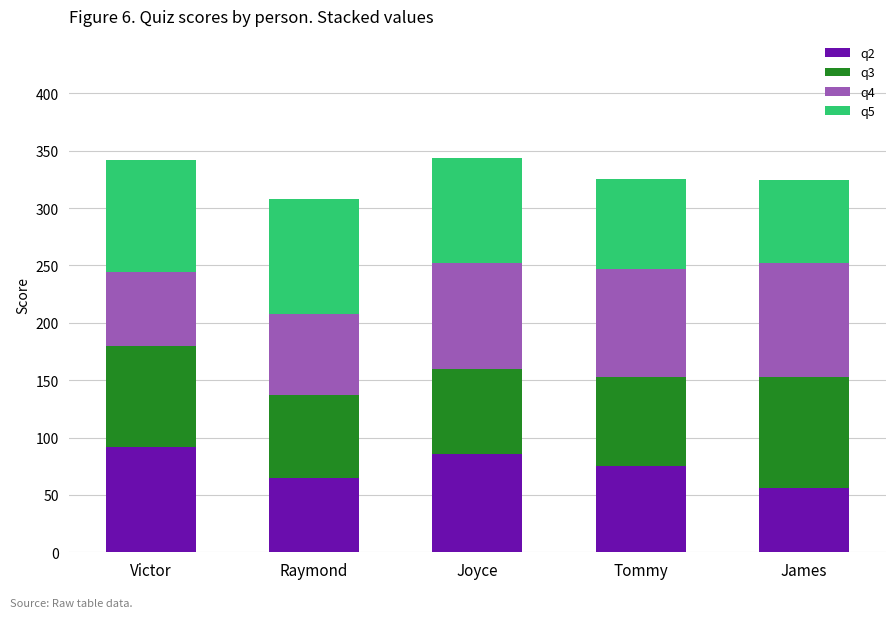

Reading left to right, what are the values for q2?

Victor=92	Raymond=65	Joyce=86	Tommy=75	James=56